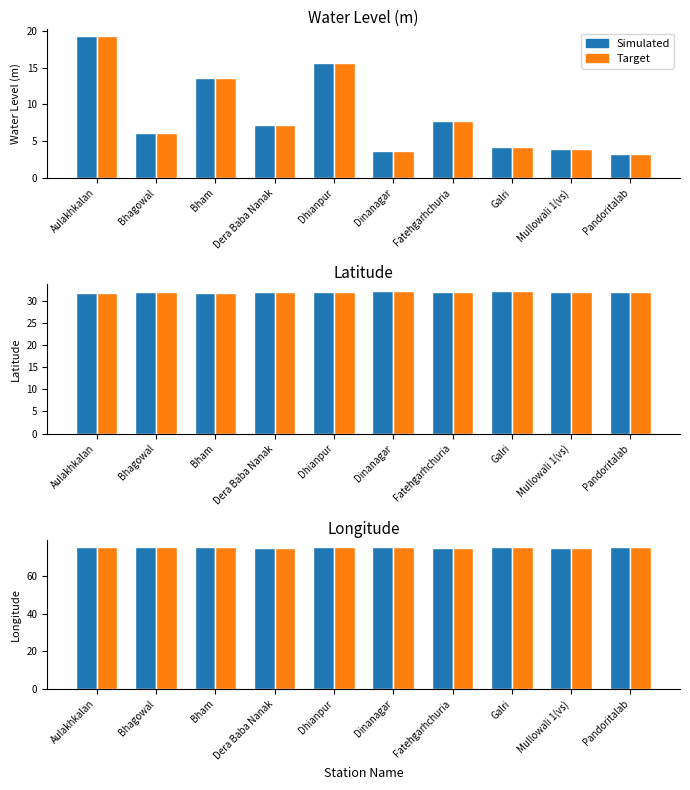

Rank the categories by Simulated value from highest to lowest.

Pandoritalab, Aulakhkalan, Dinanagar, Bham, Galri, Bhagowal, Dhianpur, Dera Baba Nanak, Mullowali 1(vs), Fatehgarhchuria